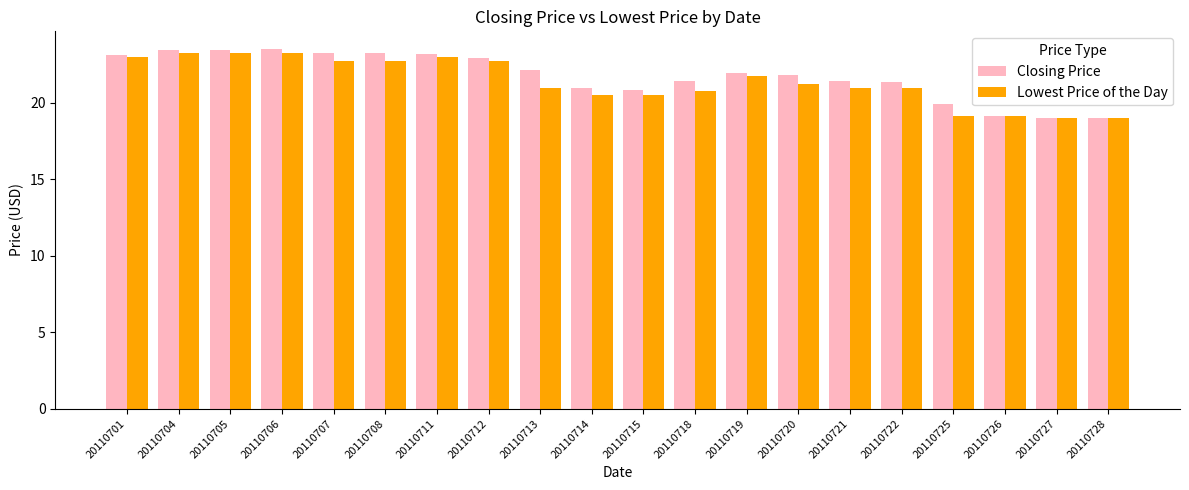

What is the maximum value shown in the chart?

23.5